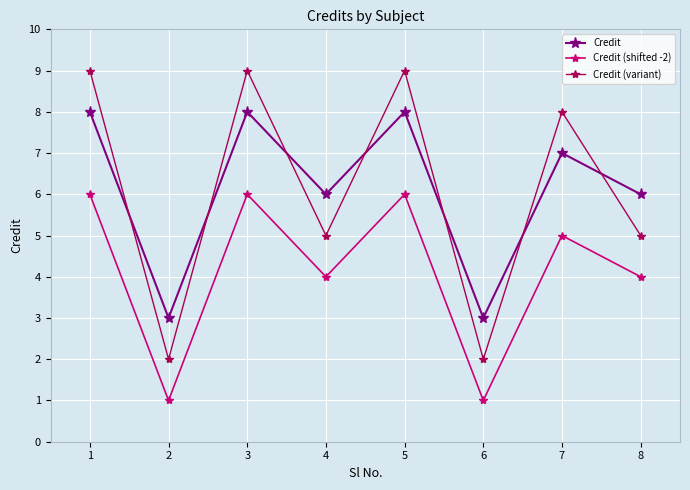

The Credit (shifted -2) series shows 1 at 6. True or false?

True